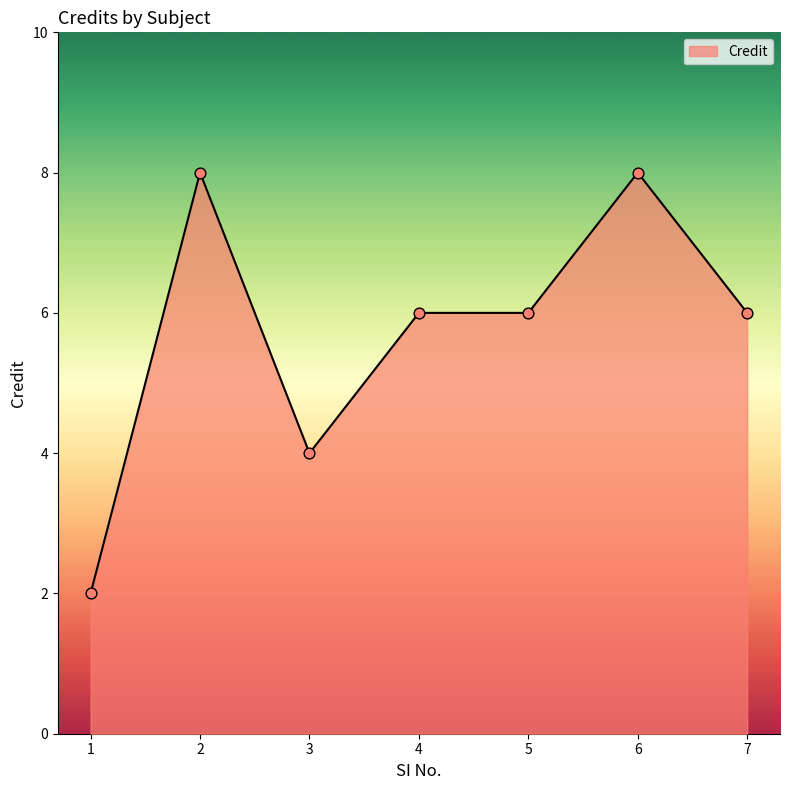

Between 6 and 1, which is larger?

6